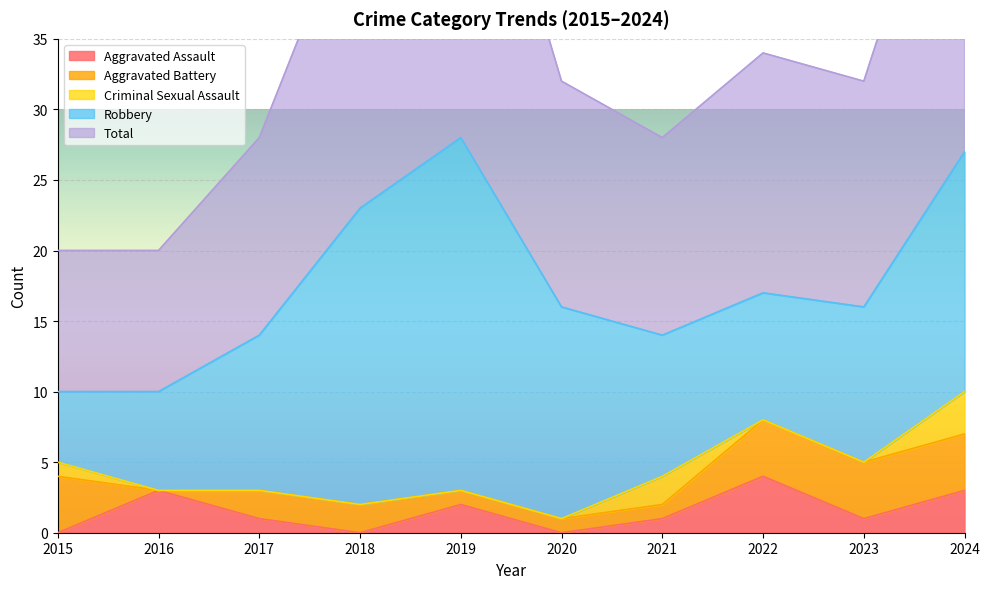

True or false: Criminal Sexual Assault has a value of 2 at 2020.

False